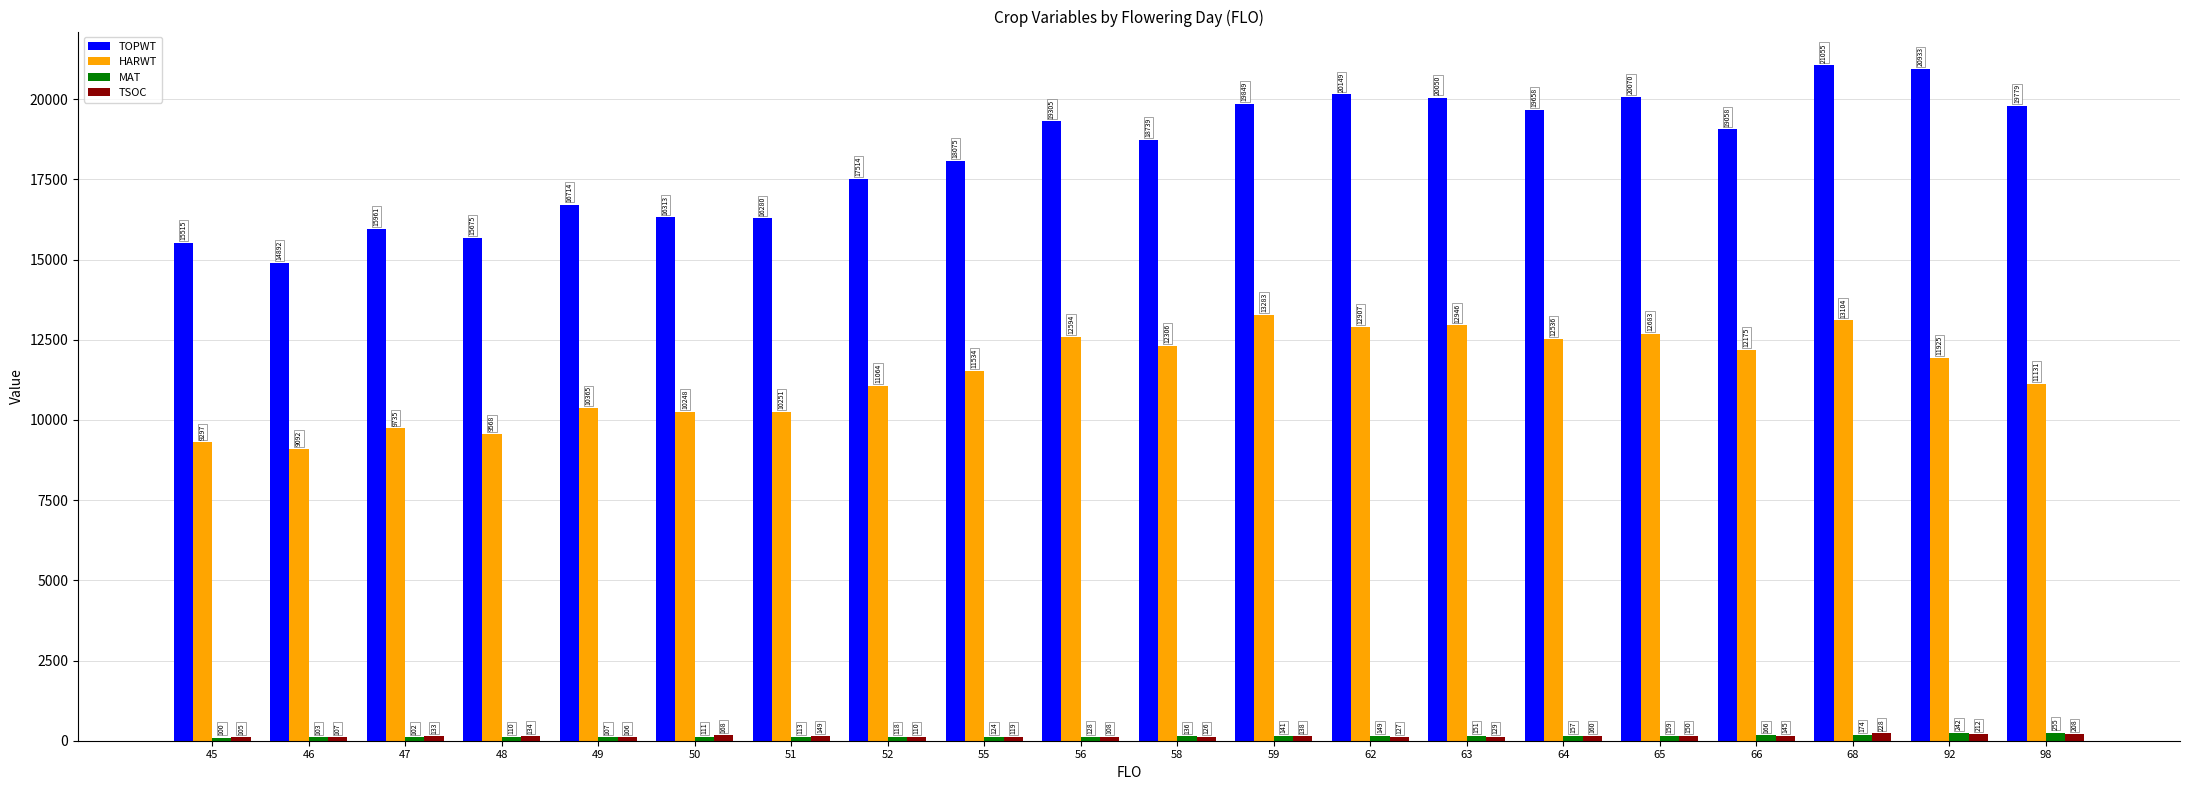

What is the value of the TOPWT bar at the 7th from the left?

16280